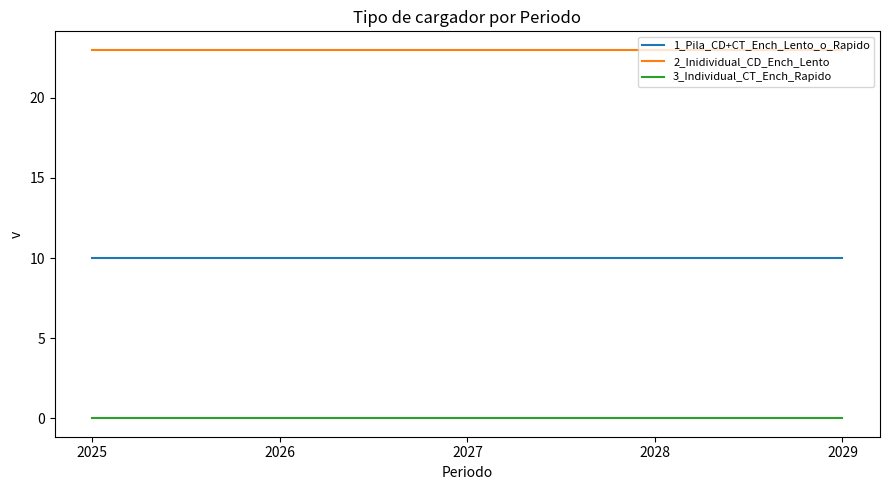

What is the spread (max minus min) of values at 2026?

23